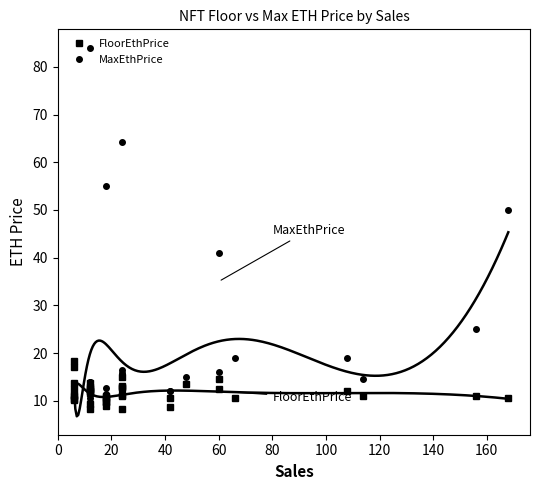

Which series has the largest total across all categories?

MaxEthPrice